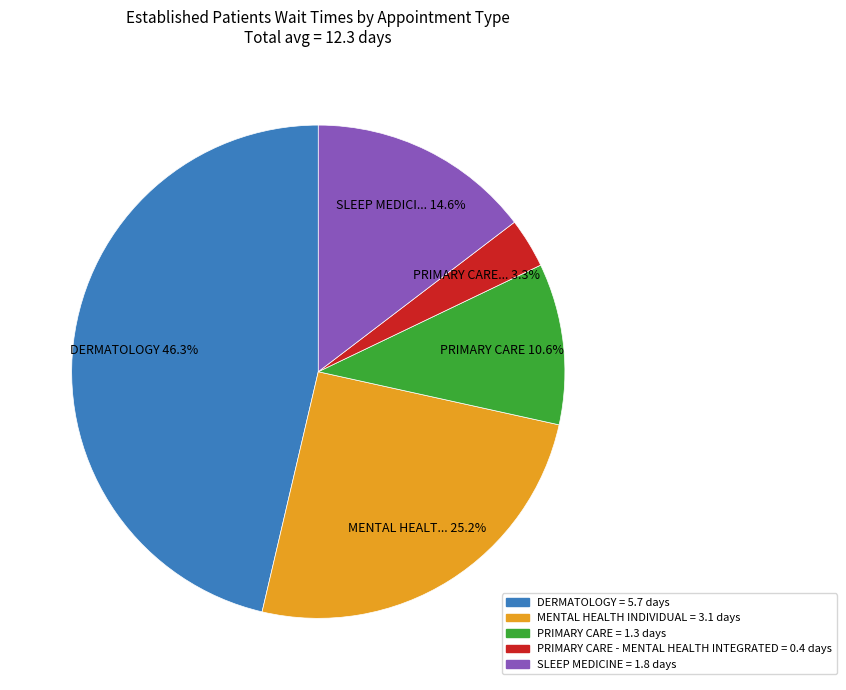

Is there a majority slice in this chart?

No